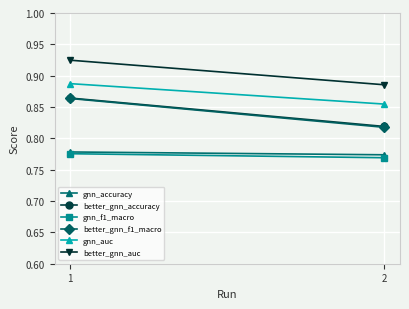

Rank the categories by better_gnn_f1_macro value from highest to lowest.

1, 2